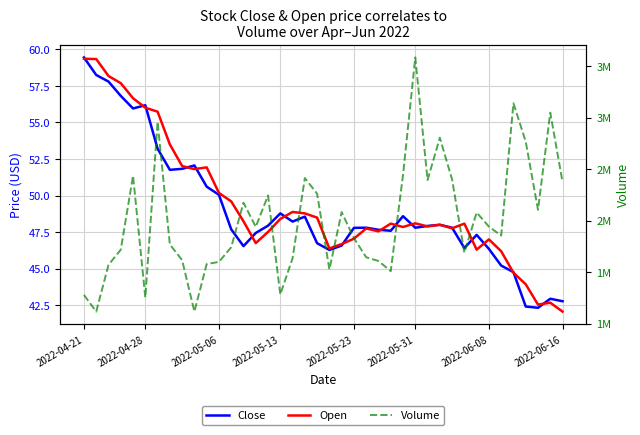

Does the chart display data point markers on the line(s)?

No